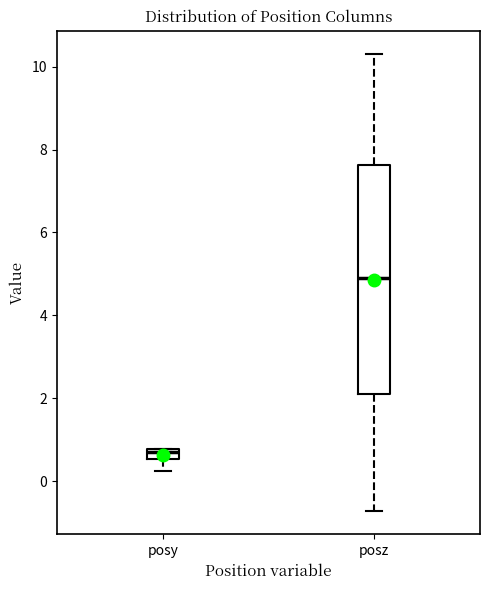

Comparing the boxes themselves (not the whiskers), which one is the tallest?

posz